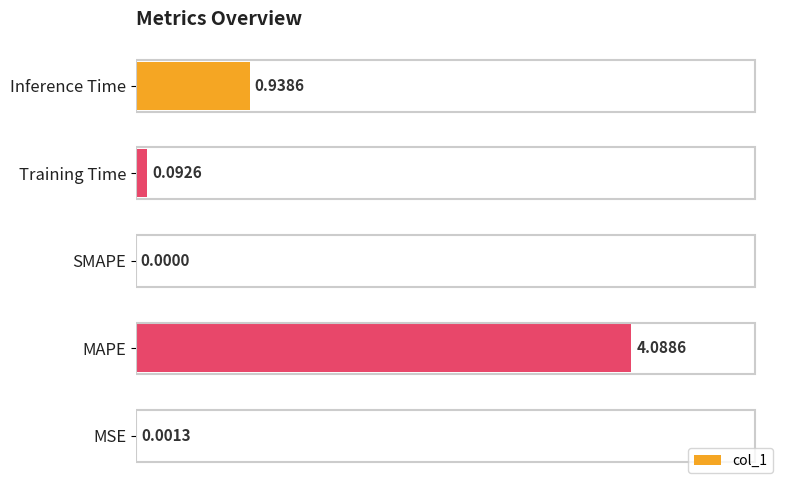

What is the change in value from Training Time to Inference Time?

+0.8